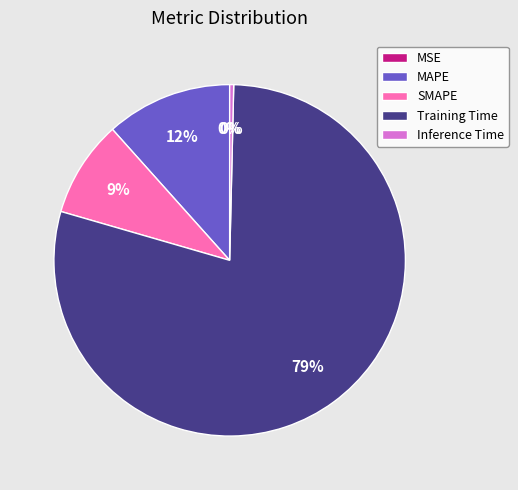

To the nearest percent, what is the combined percentage of Training Time and MAPE?

91%